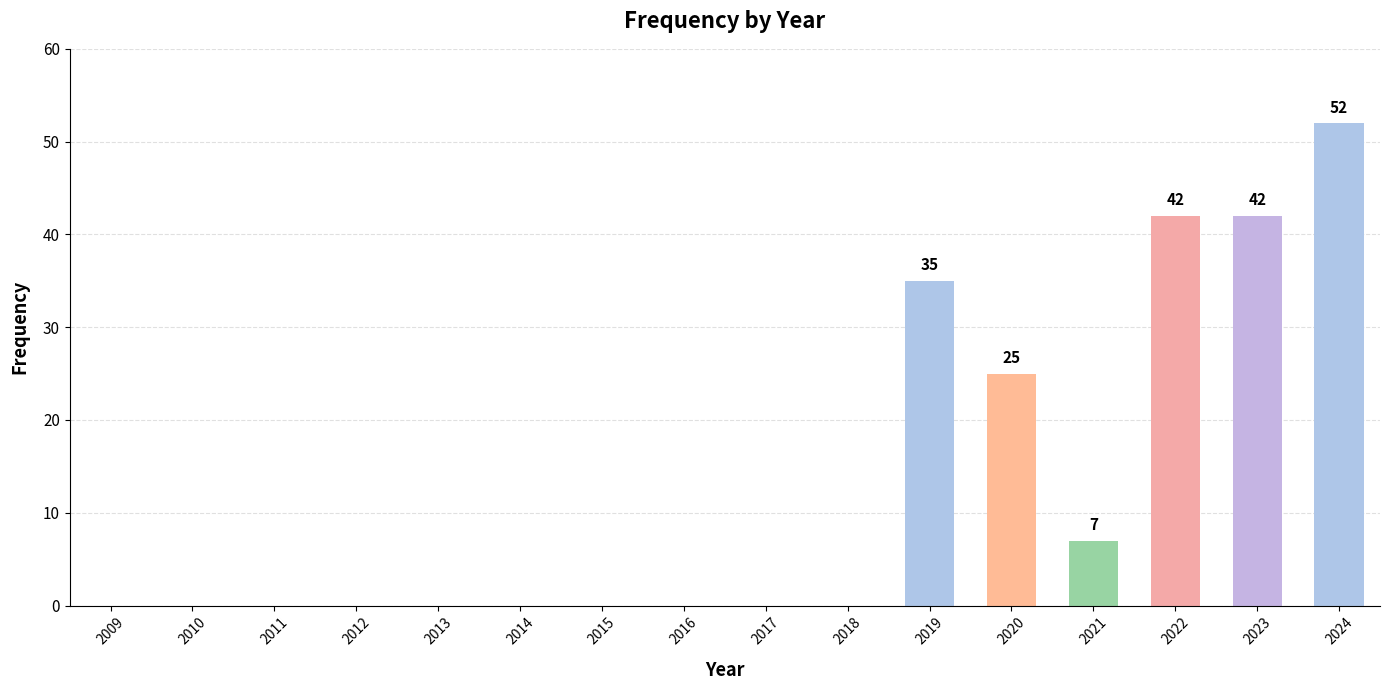

At which category does the chart reach its peak across all series?

2024